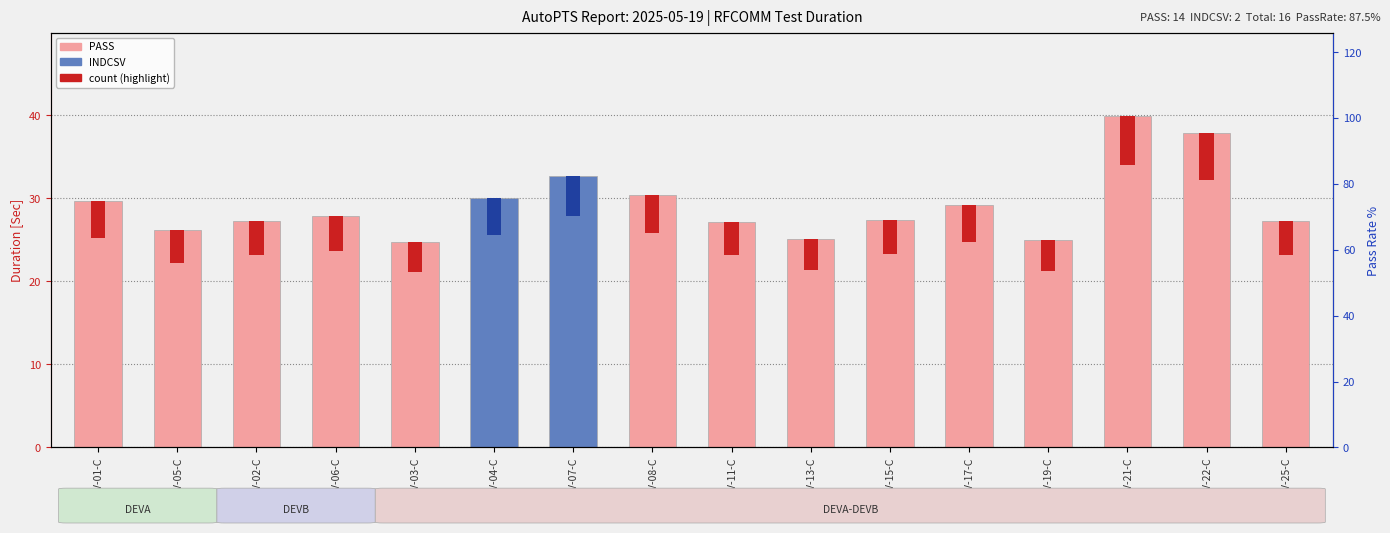

What is the label of the 6th bar from the left?

RFC/BV-04-C